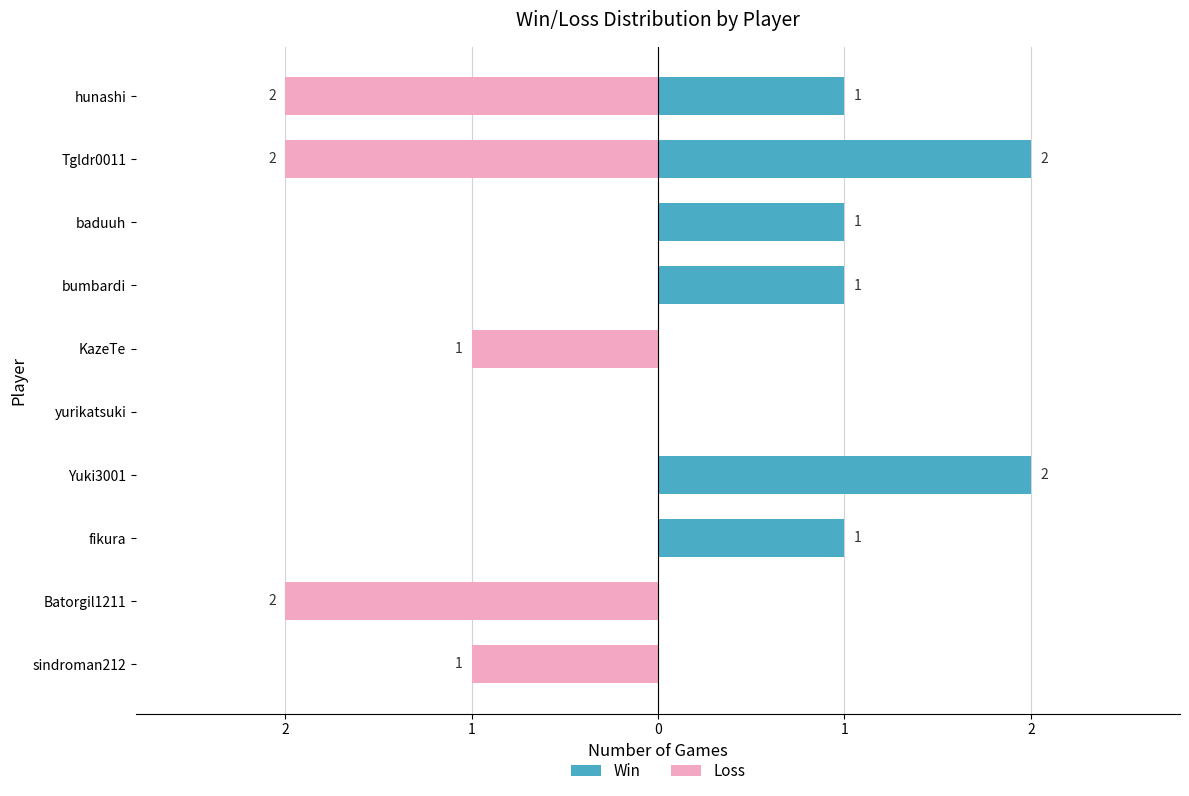

The Win series shows 0 at Batorgil1211. True or false?

True